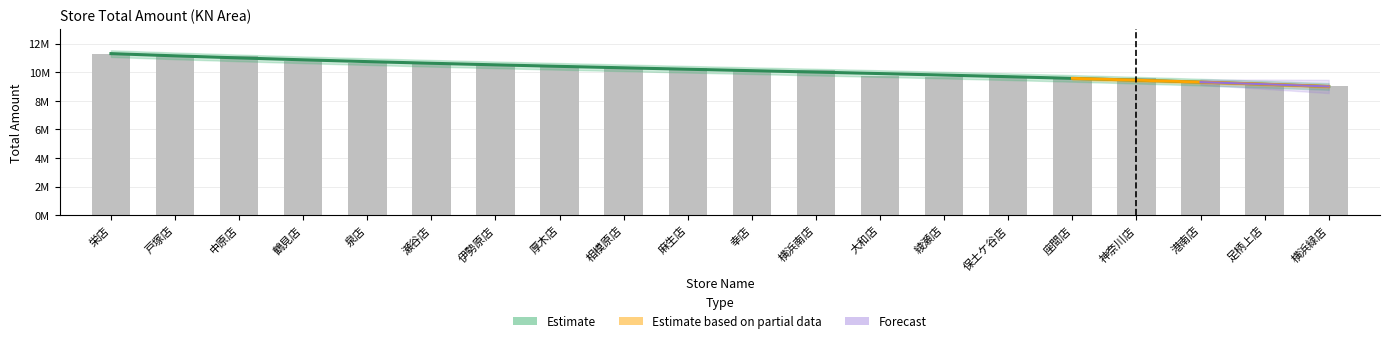

What is the average value?

10169463